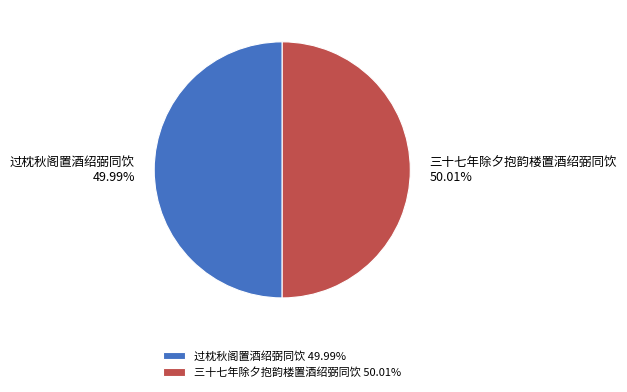

Does any single category account for the majority?

Yes